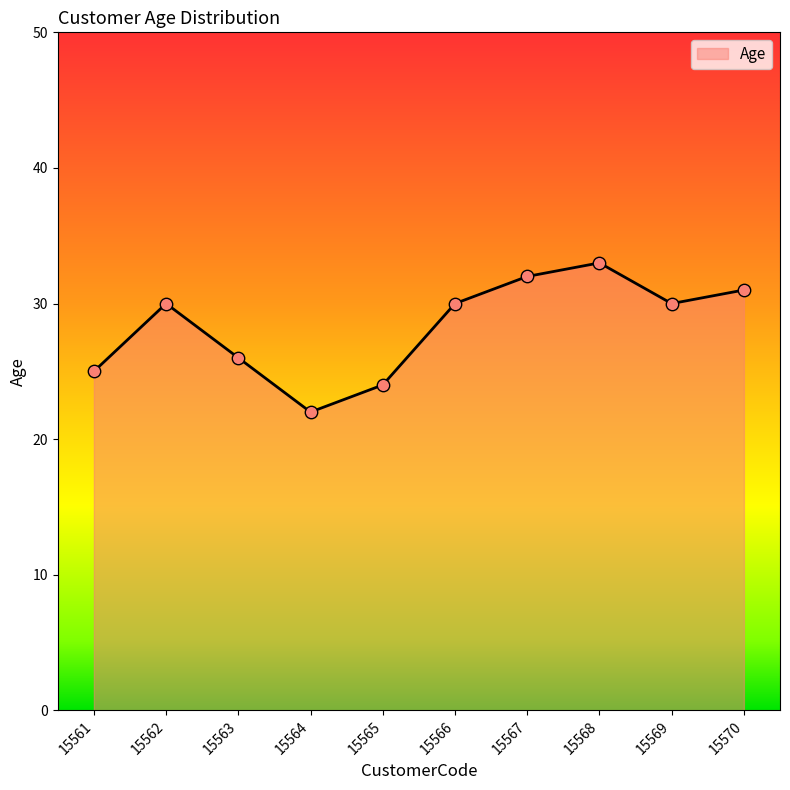

What is the ratio of the value at 15563 to the value at 15570?

0.8